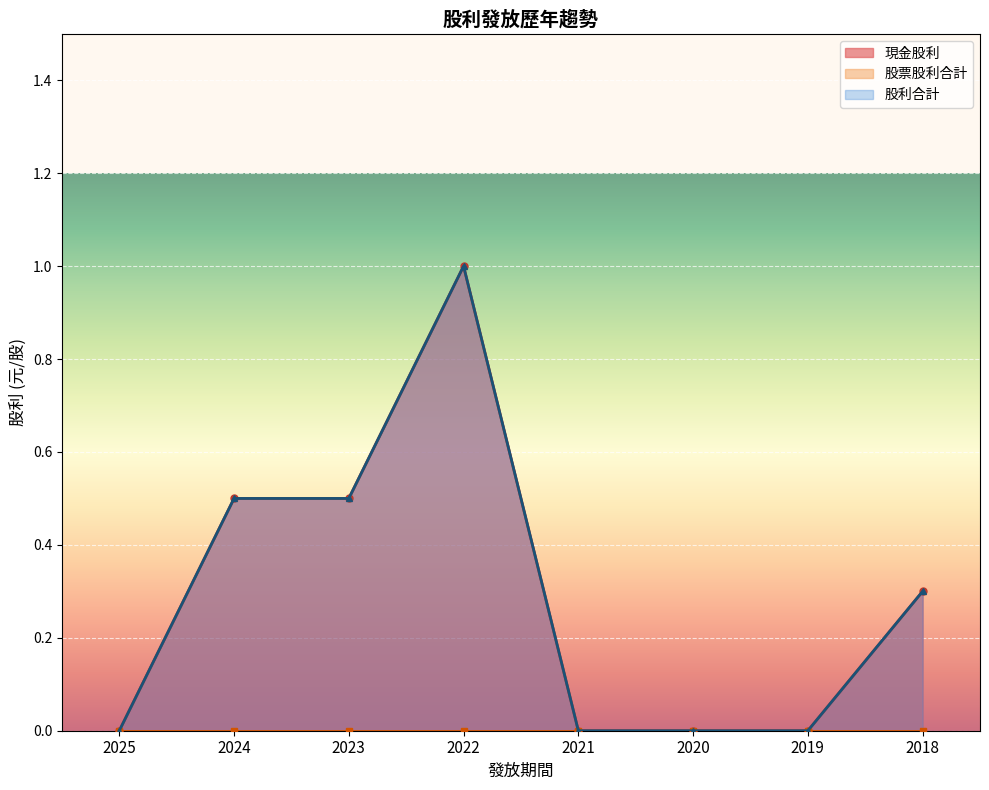

List the labels in order of 股利合計 value, smallest first.

2025, 2021, 2020, 2019, 2018, 2024, 2023, 2022